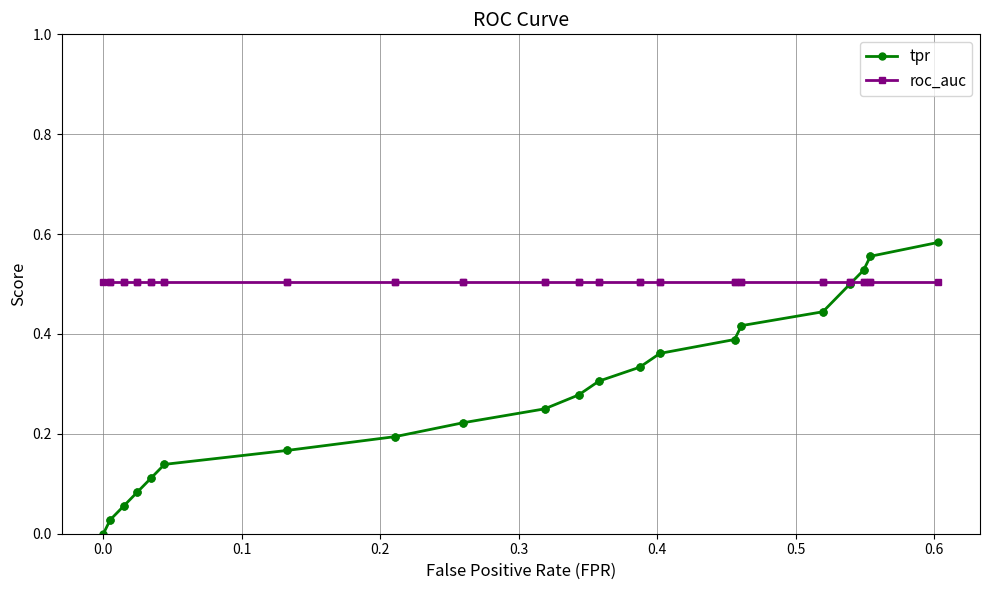

True or false: tpr has more than 1 points higher than both neighbors.

False